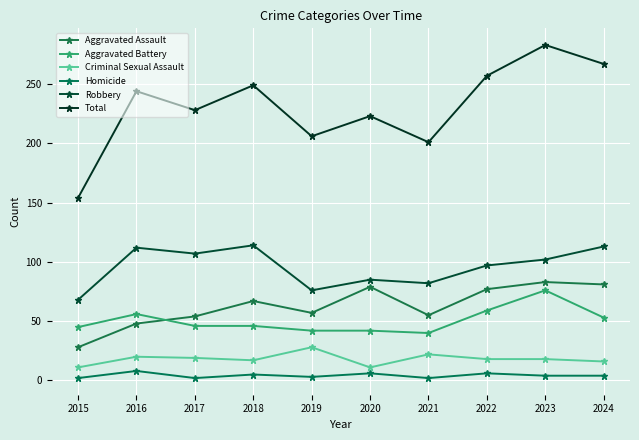

At how many categories does at least one series exceed 66?

10